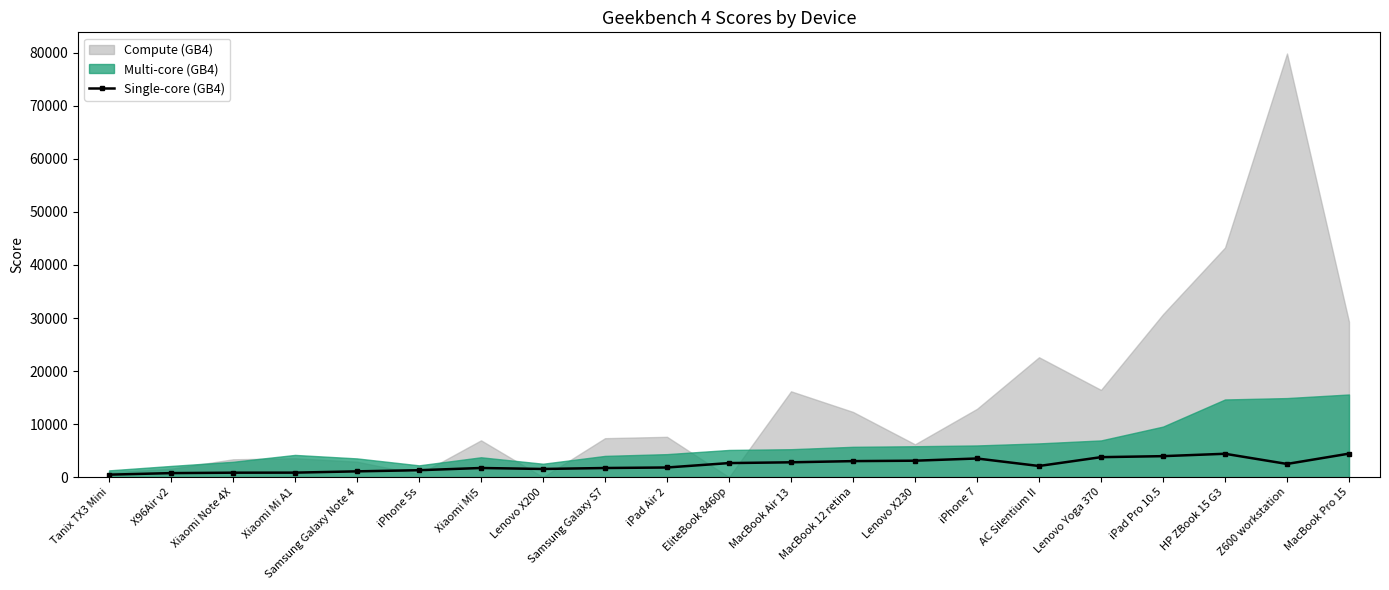

What position from the left is iPhone 7?

15